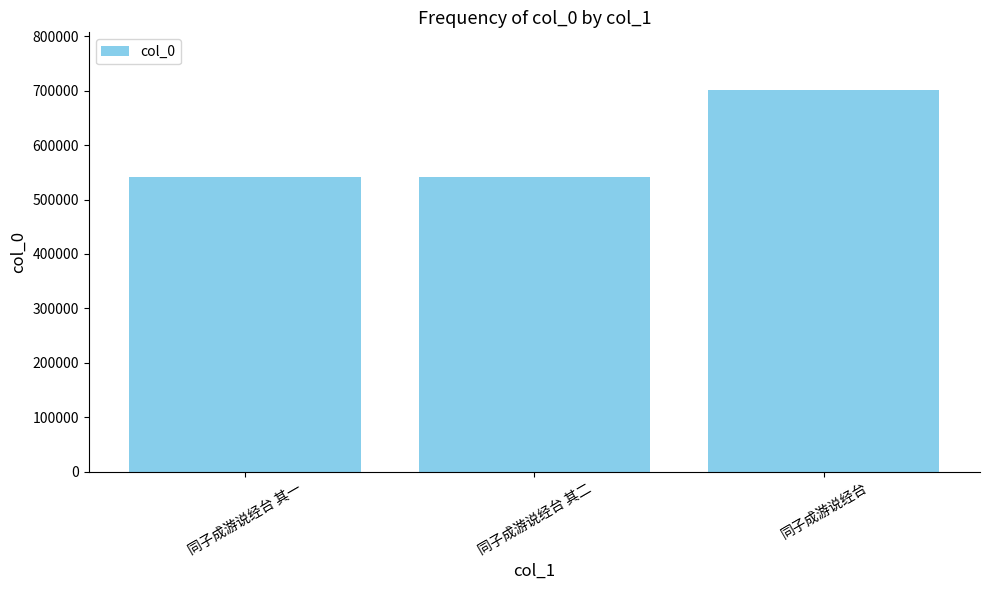

Which has a higher value, 同子成游说经台 or 同子成游说经台 其二?

同子成游说经台